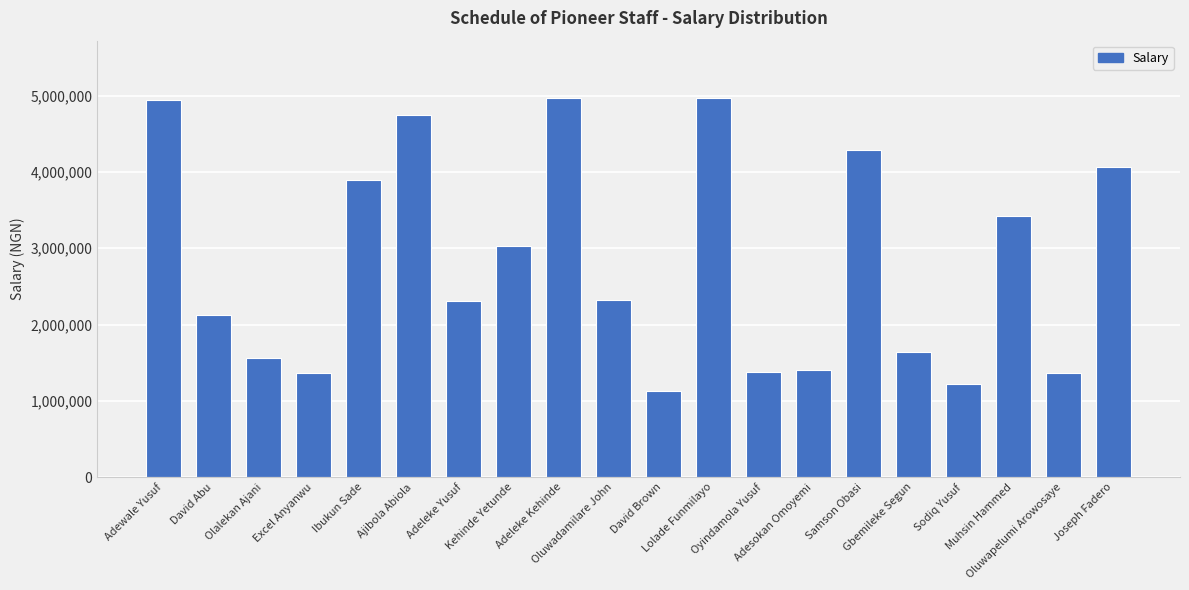

The value at Adeleke Yusuf is 2312631. True or false?

True